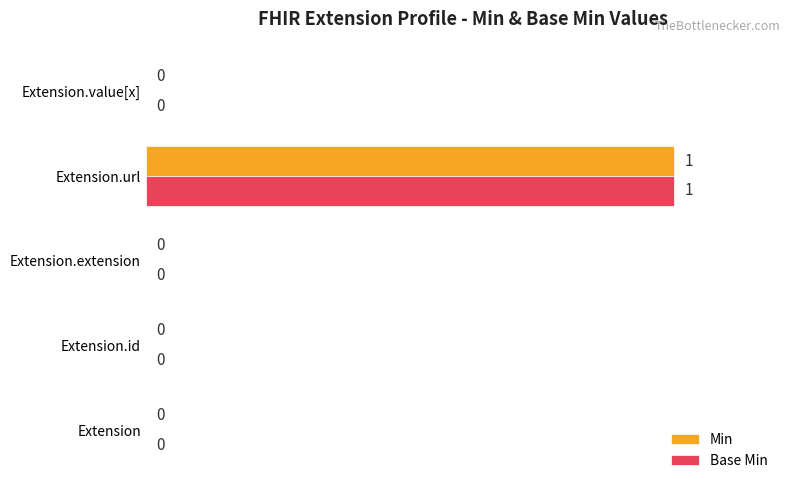

How many values in Base Min are above zero?

1